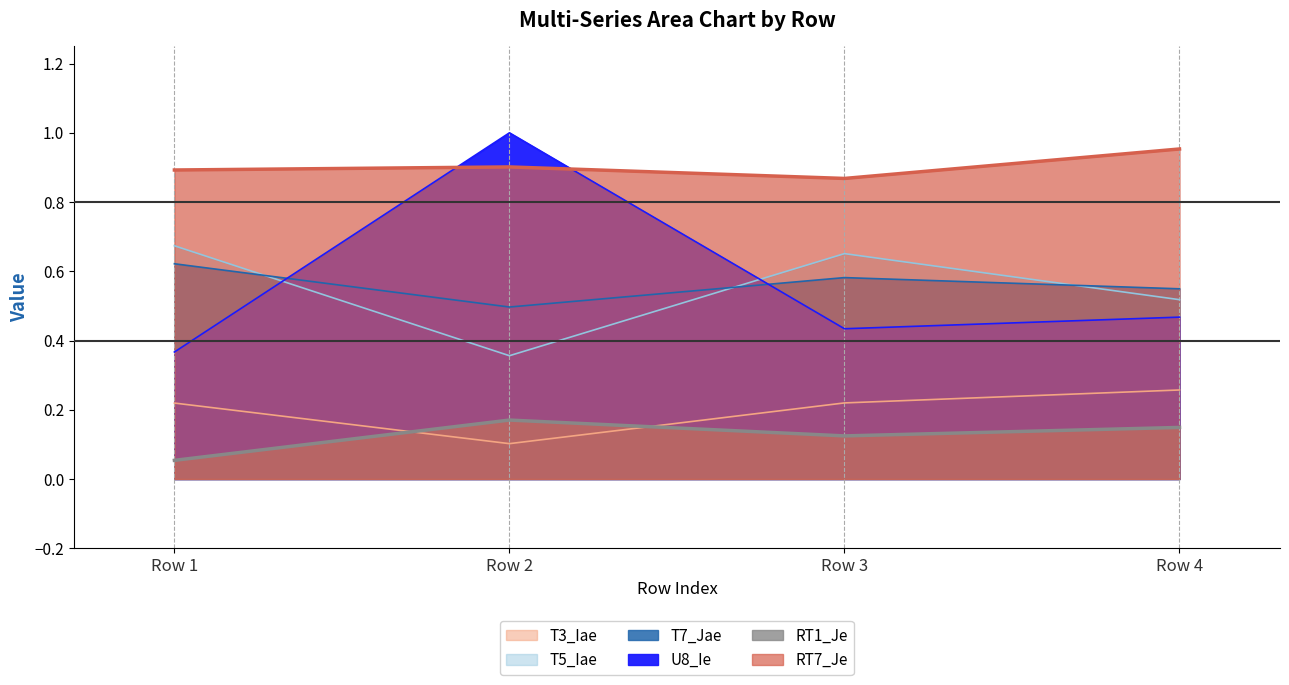

True or false: T3_Iae has a value of 0.2 at Row 1.

True